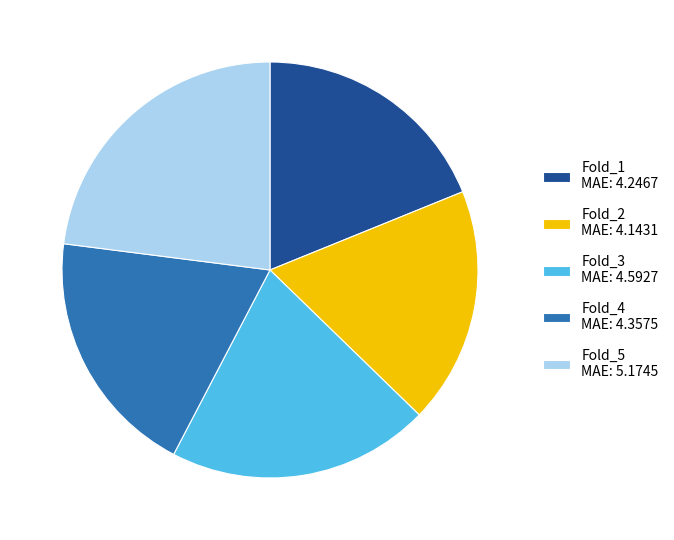

What is the ratio of the value at Fold_2 MAE: 4.1431 to the value at Fold_4 MAE: 4.3575?

1.0